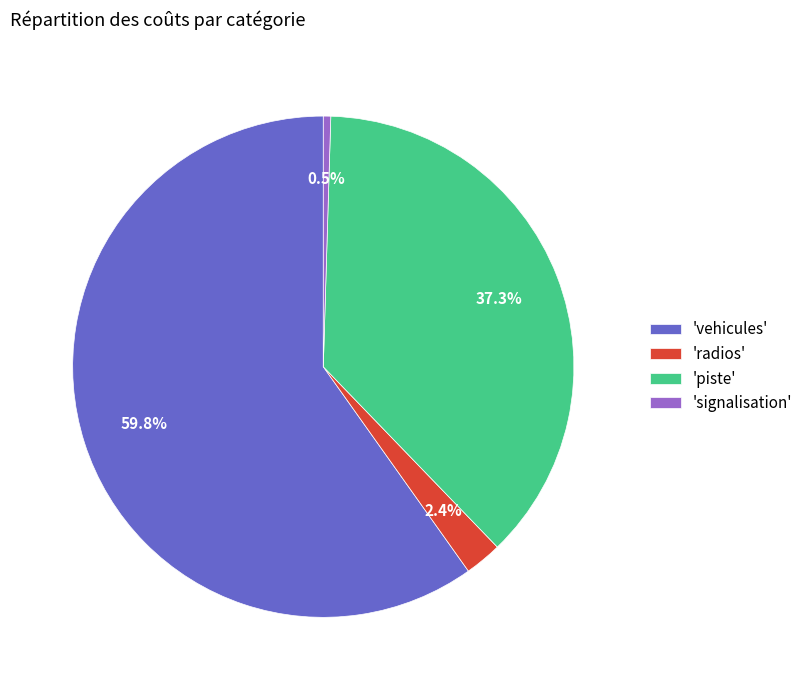

Which has a higher value, 'radios' or 'signalisation'?

'radios'